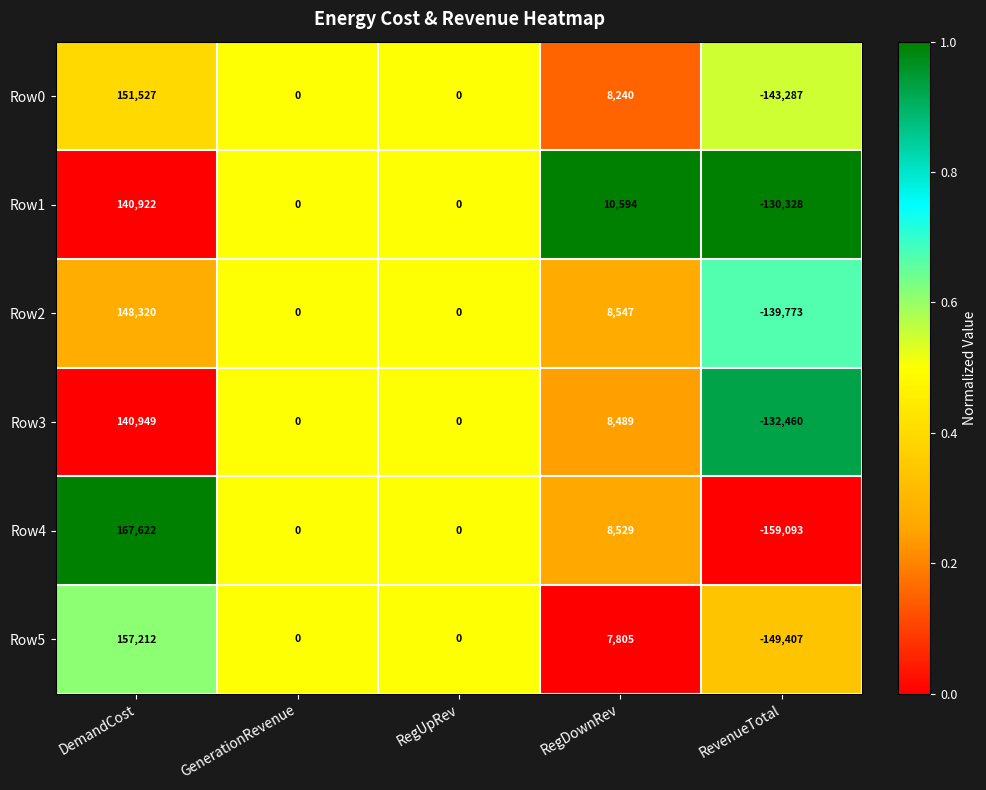

How many series are shown in this chart?

6